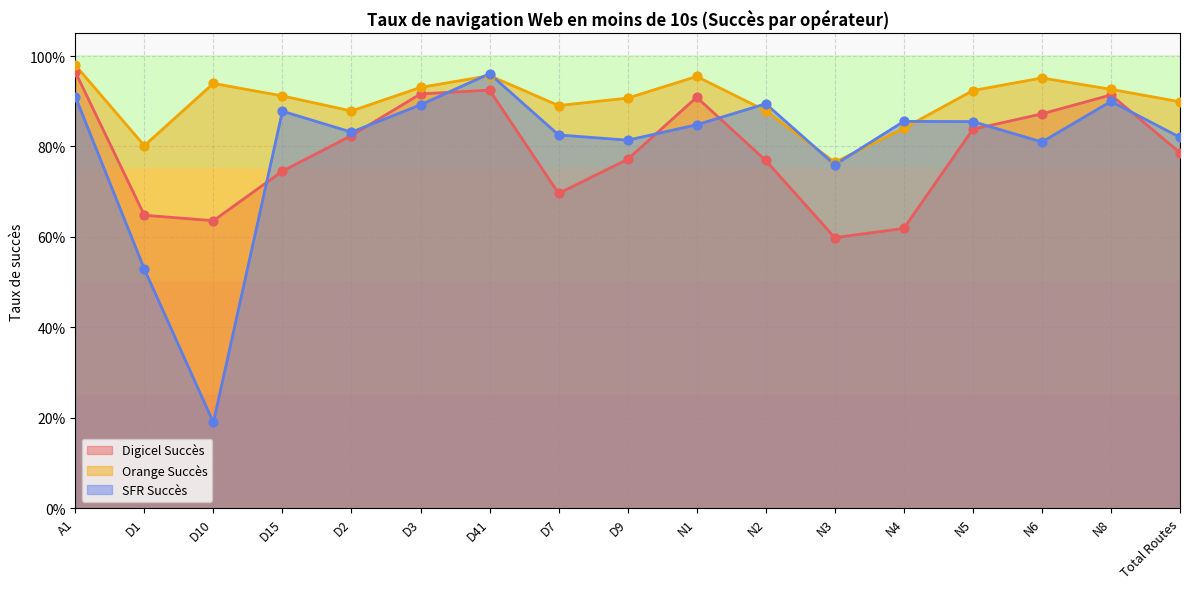

What are all the series names shown in the legend?

Digicel Succès, Orange Succès, SFR Succès